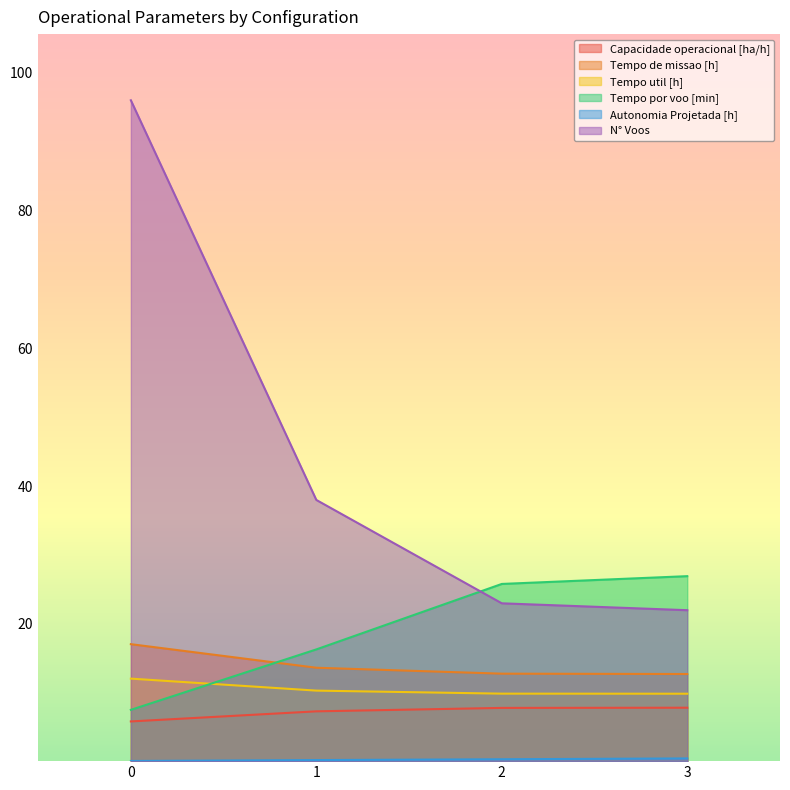

What is the minimum value for Tempo por voo [min]?

7.5